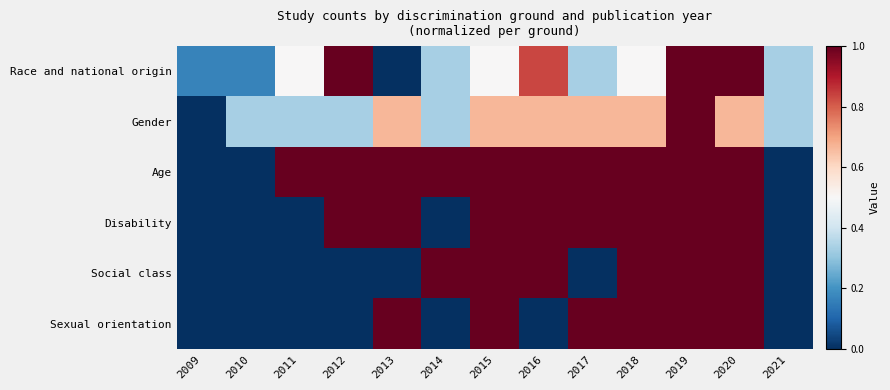

Which series has the largest range (max minus min)?

Race and national origin